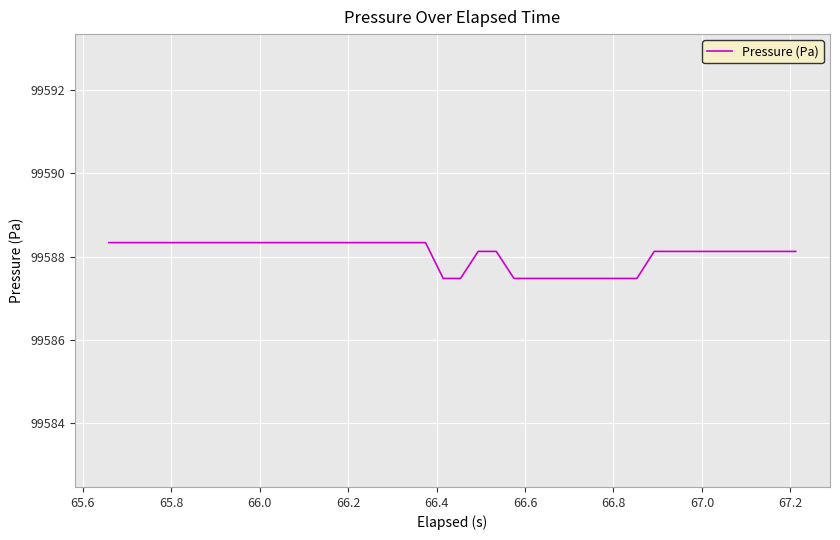

What is the difference between the maximum and minimum values?

0.9